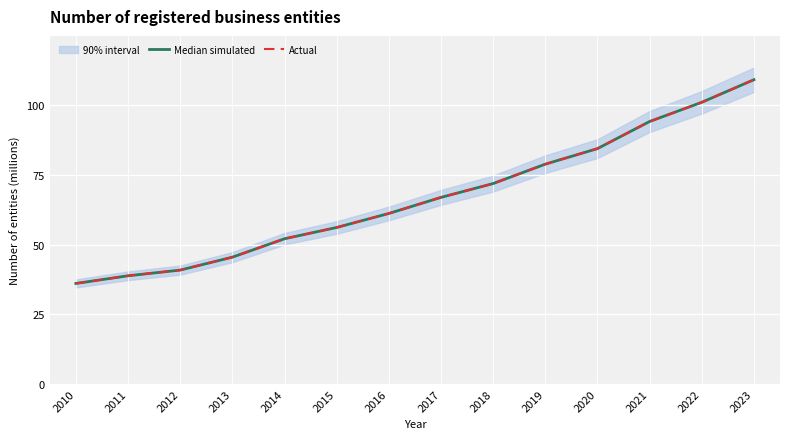

True or false: Median simulated and Actual intersect in this chart.

False